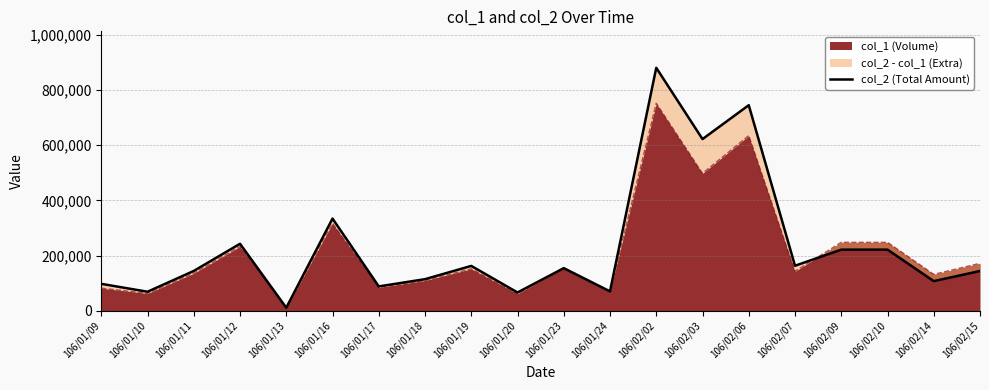

True or false: the data shows 221500 at 106/02/09.

True